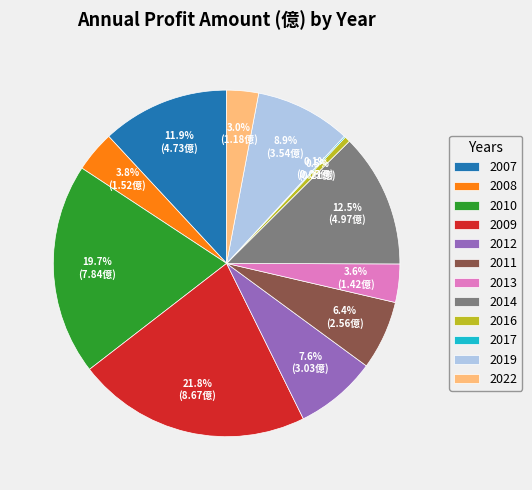

Does 2016 account for over 50% of the chart?

No